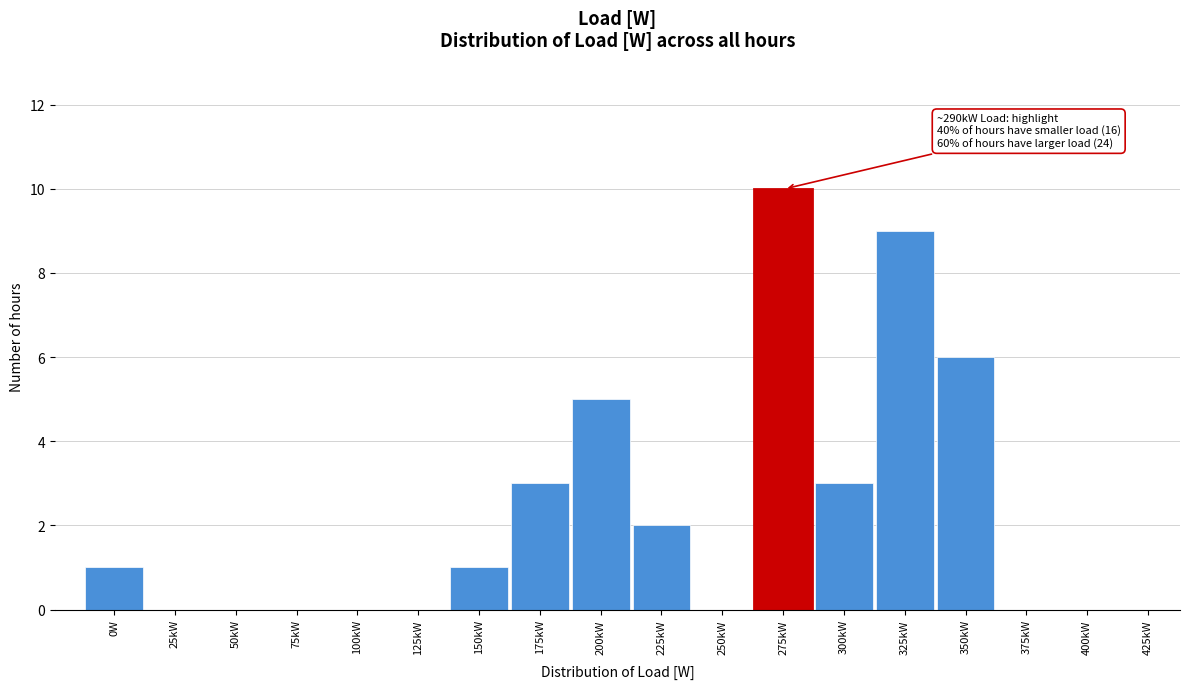

Reading left to right, transcribe all the data shown in this chart.

0W=1	25kW=0	50kW=0	75kW=0	100kW=0	125kW=0	150kW=1	175kW=3	200kW=5	225kW=2	250kW=0	275kW=10	300kW=3	325kW=9	350kW=6	375kW=0	400kW=0	425kW=0